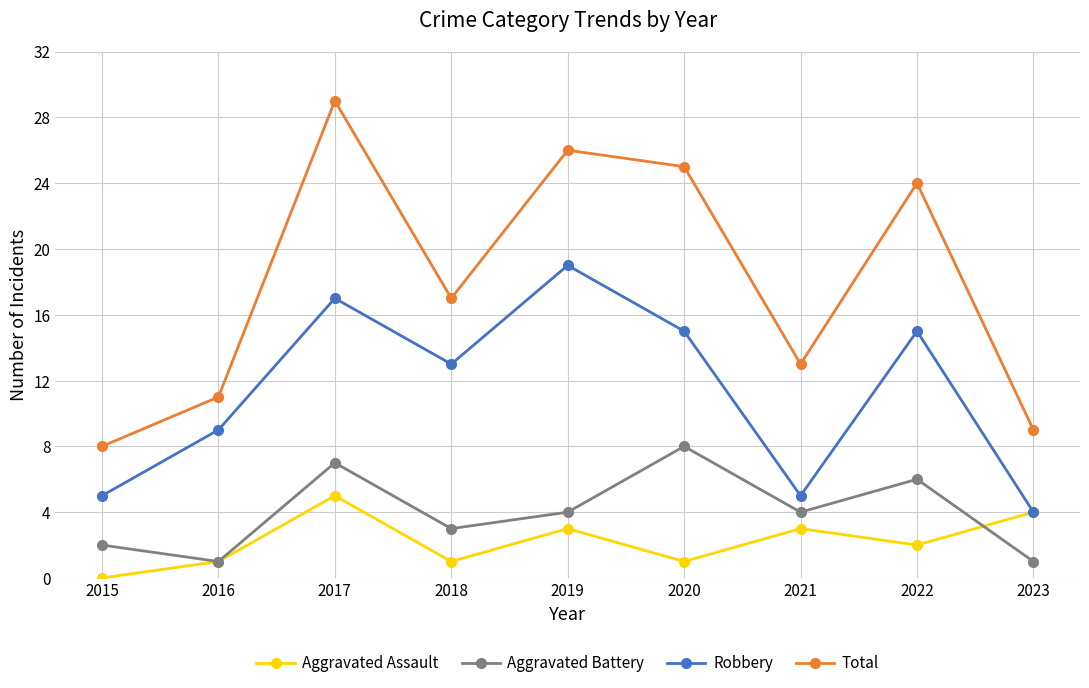

Rank the series by their maximum value, from lowest to highest.

Aggravated Assault, Aggravated Battery, Robbery, Total